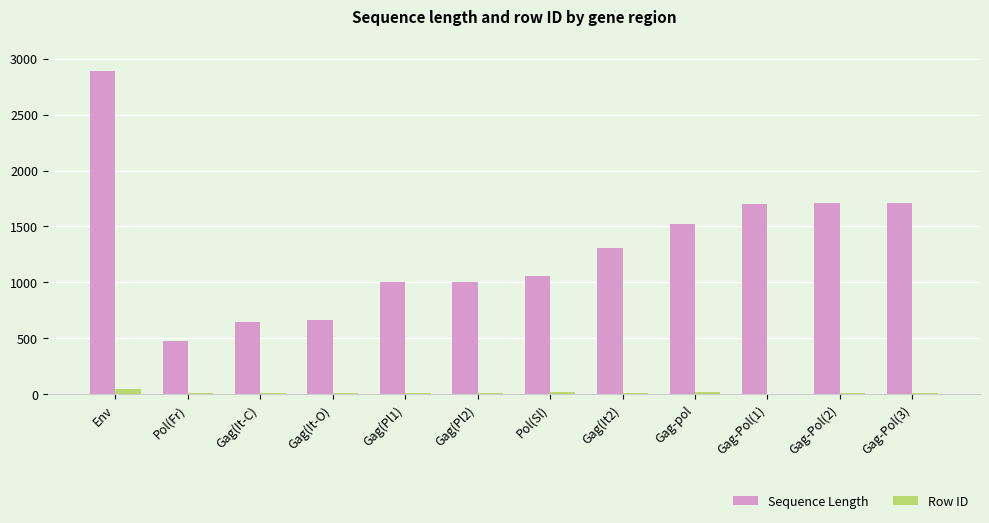

Is it true that Sequence Length equals 1078 at Gag(It-O)?

False